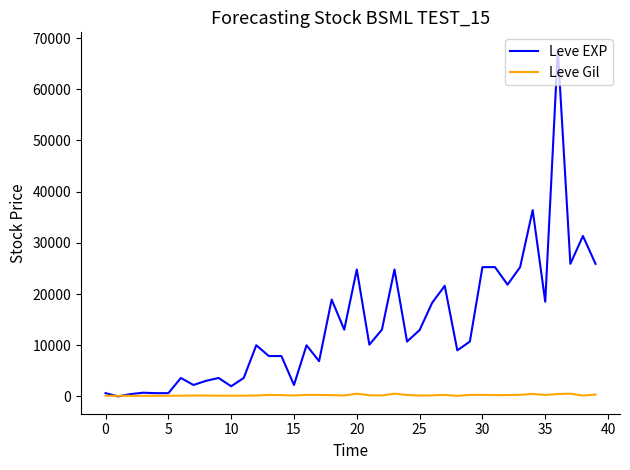

What is the average value of the Leve Gil series?

240